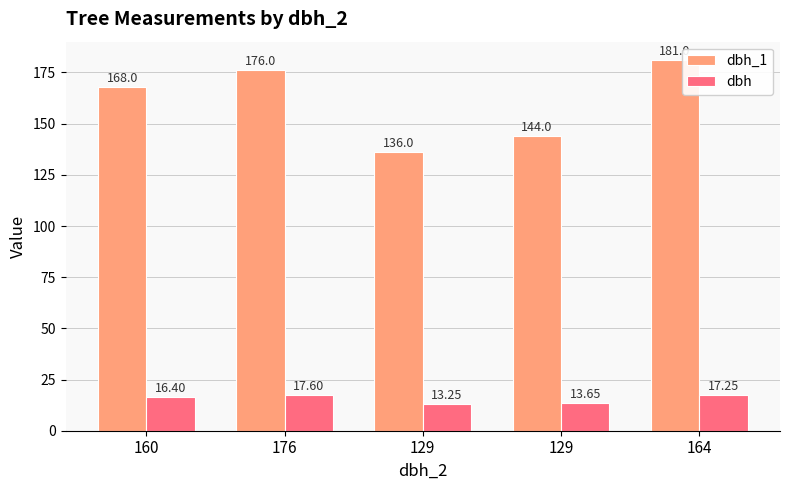

What is the highest value of the dbh_1 series?

181.0